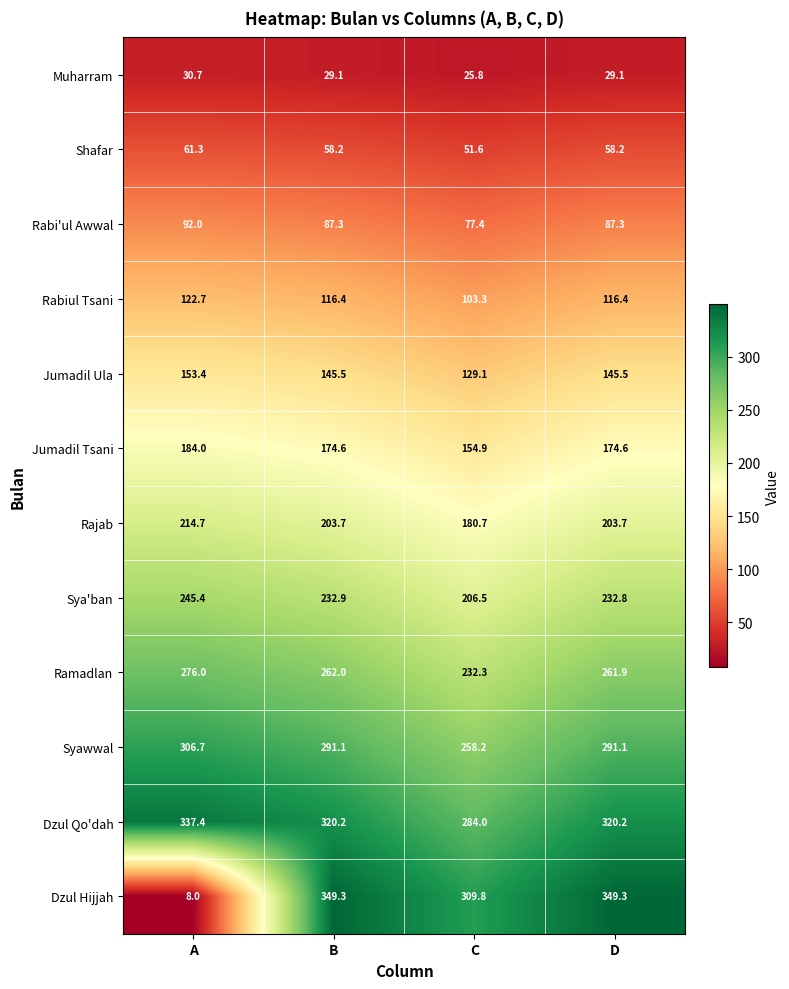

Is it true that Ramadlan equals 135.5 at C?

False